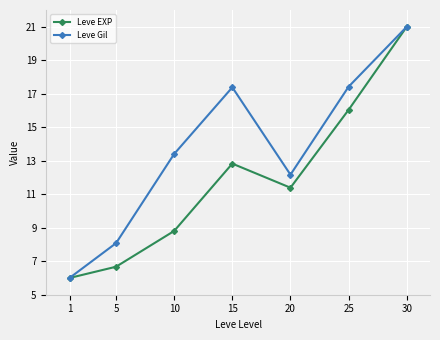

What is the difference between the maximum and minimum values in the Leve EXP series?

15.0